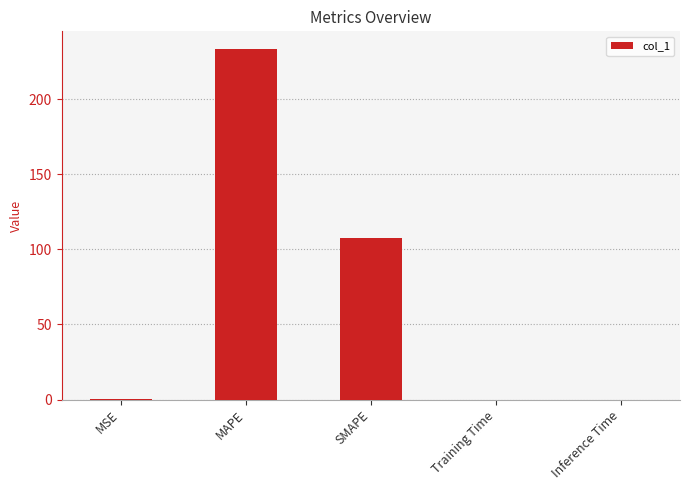

Which category has the highest value across all series?

MAPE